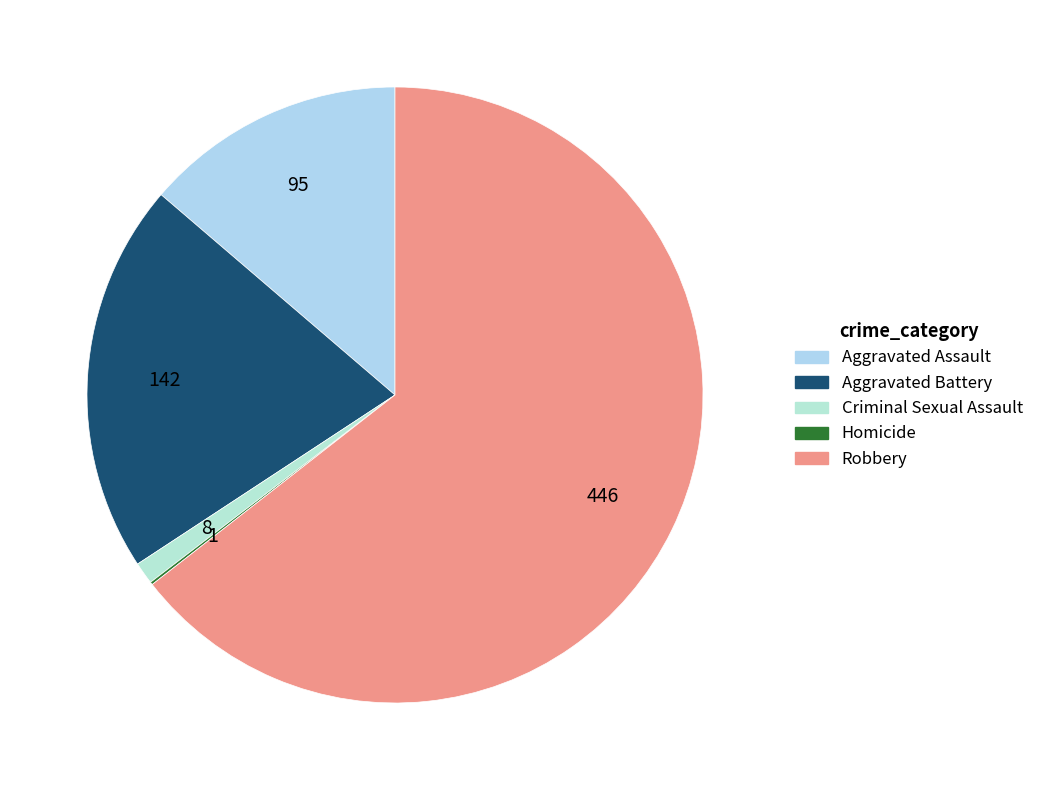

Which slice represents more than half of the pie?

Robbery